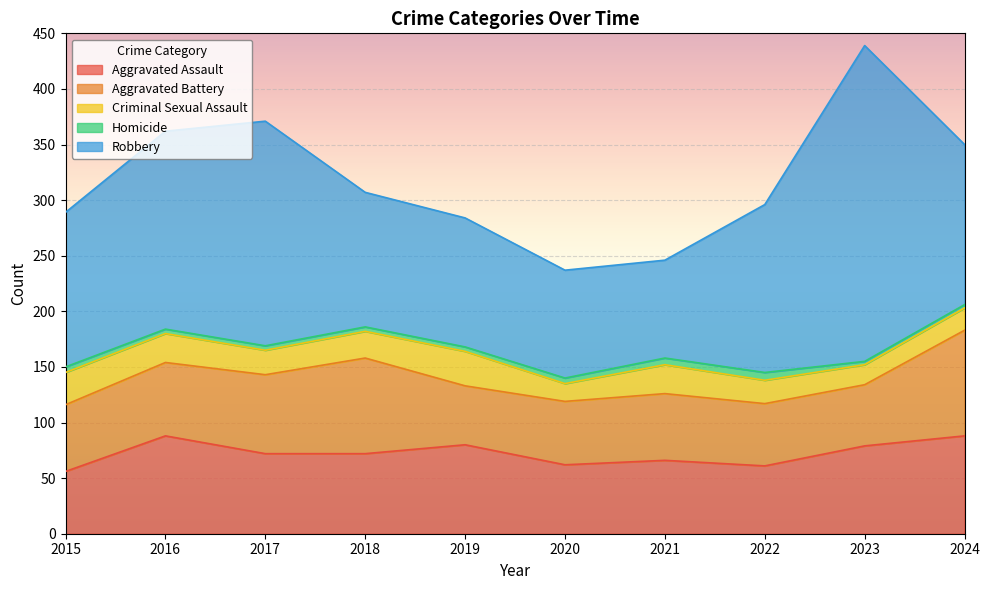

In Aggravated Assault, how many points are higher than both neighbors (excluding endpoints)?

3